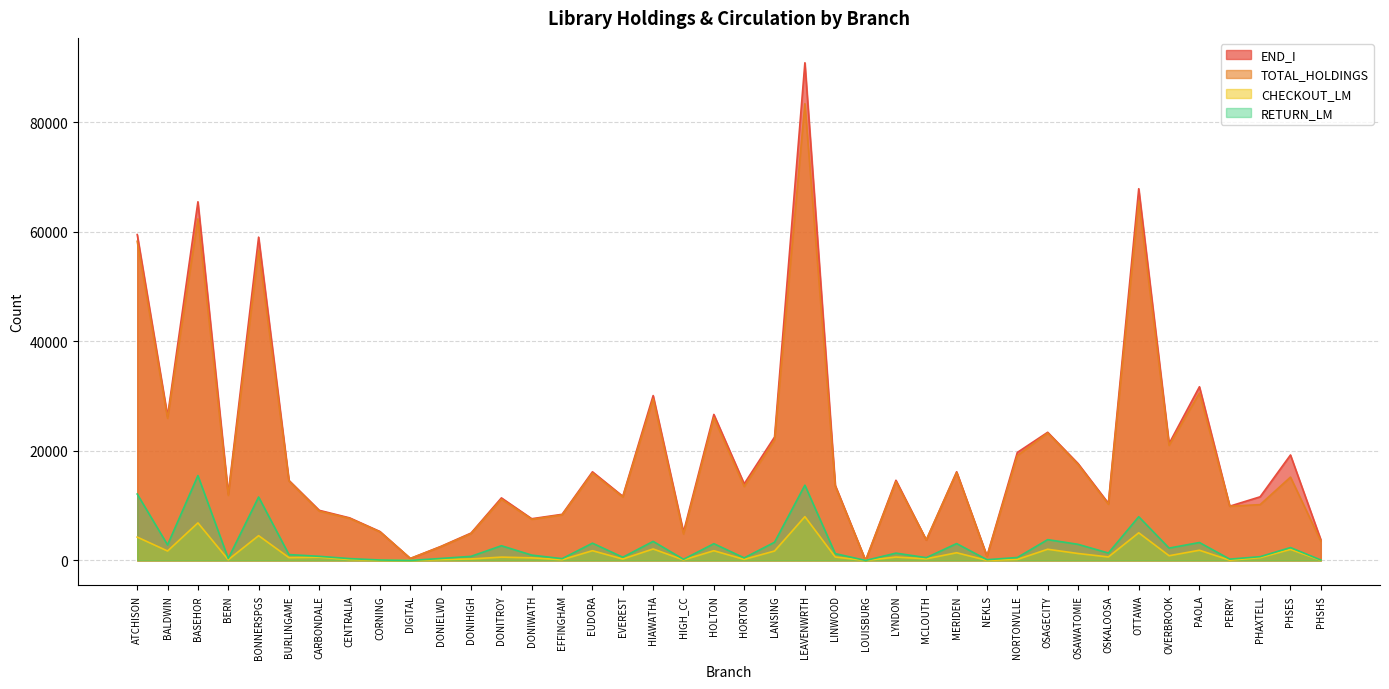

Which label corresponds to the largest value in the chart?

LEAVENWRTH